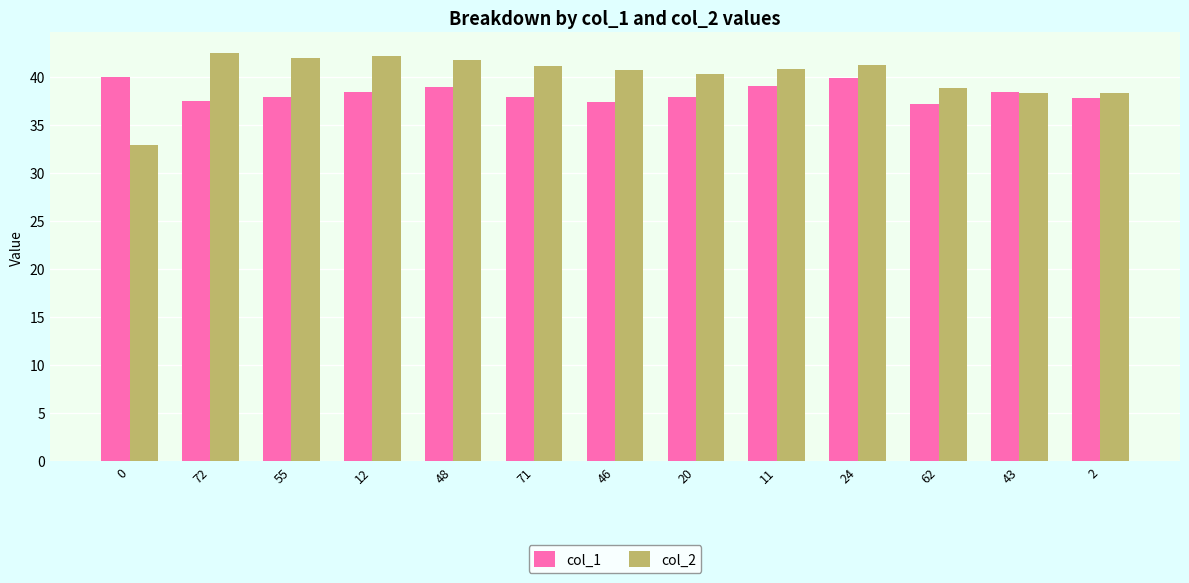

What is the value of the col_1 bar at the 2nd from the left?

37.4